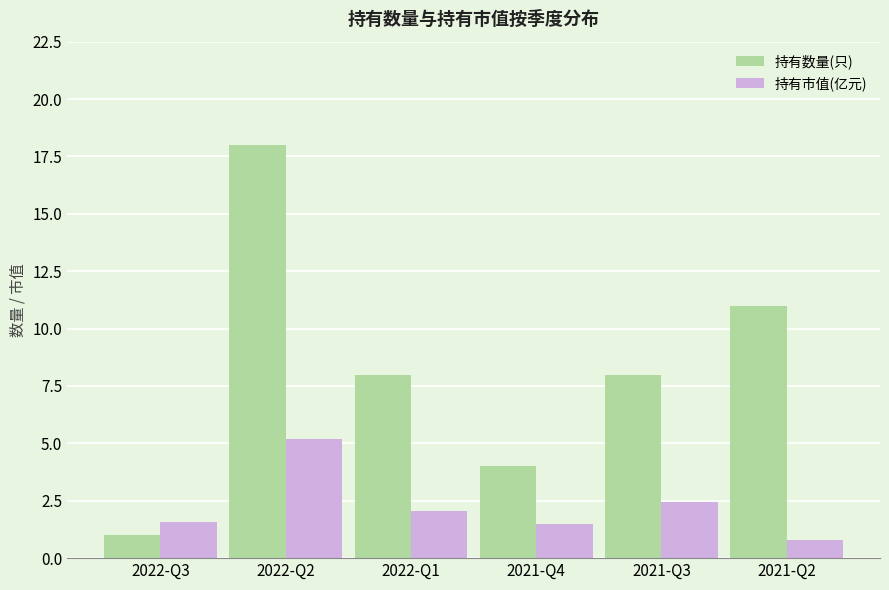

How many values in the 持有市值(亿元) series are below 2?

3